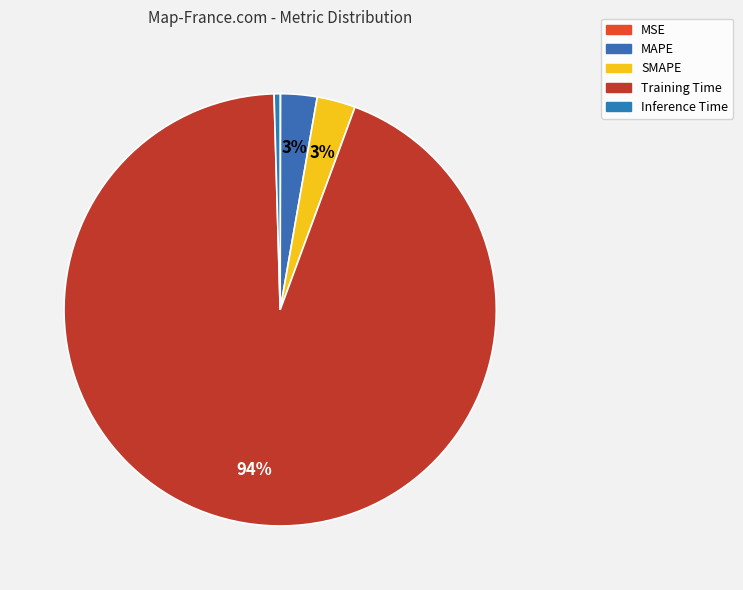

Do SMAPE and MSE together represent more than half of the pie?

No